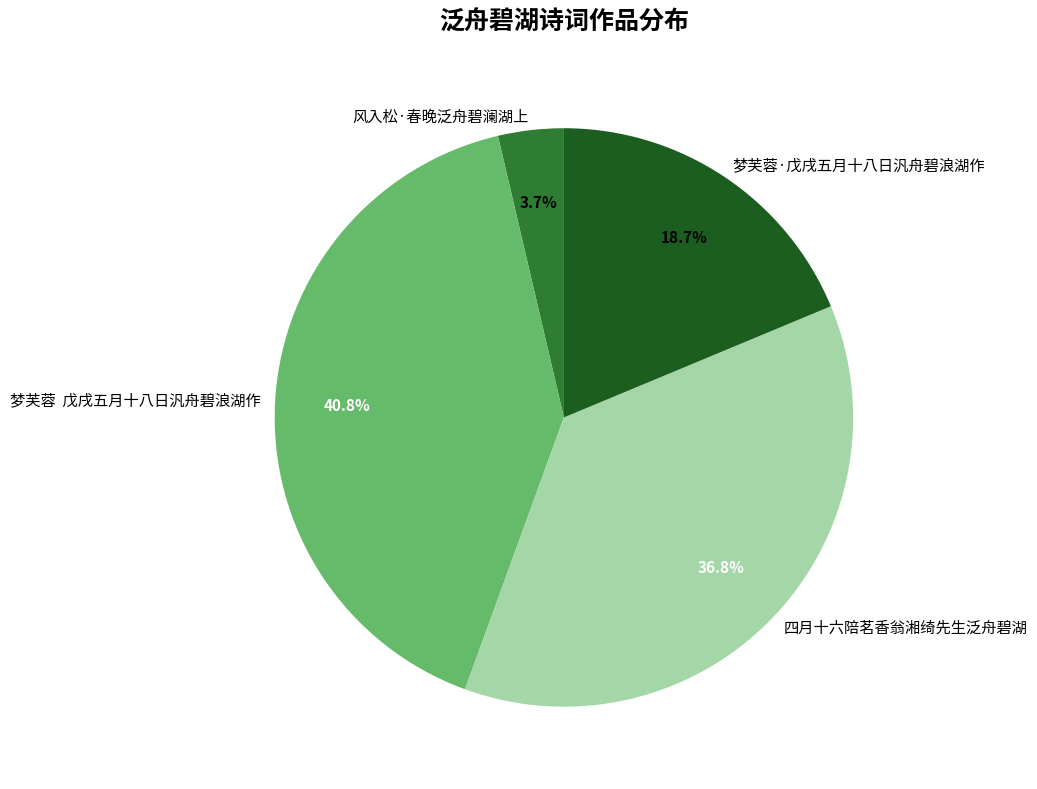

Is it true that 风入松·春晚泛舟碧澜湖上 is 15% of the pie?

False